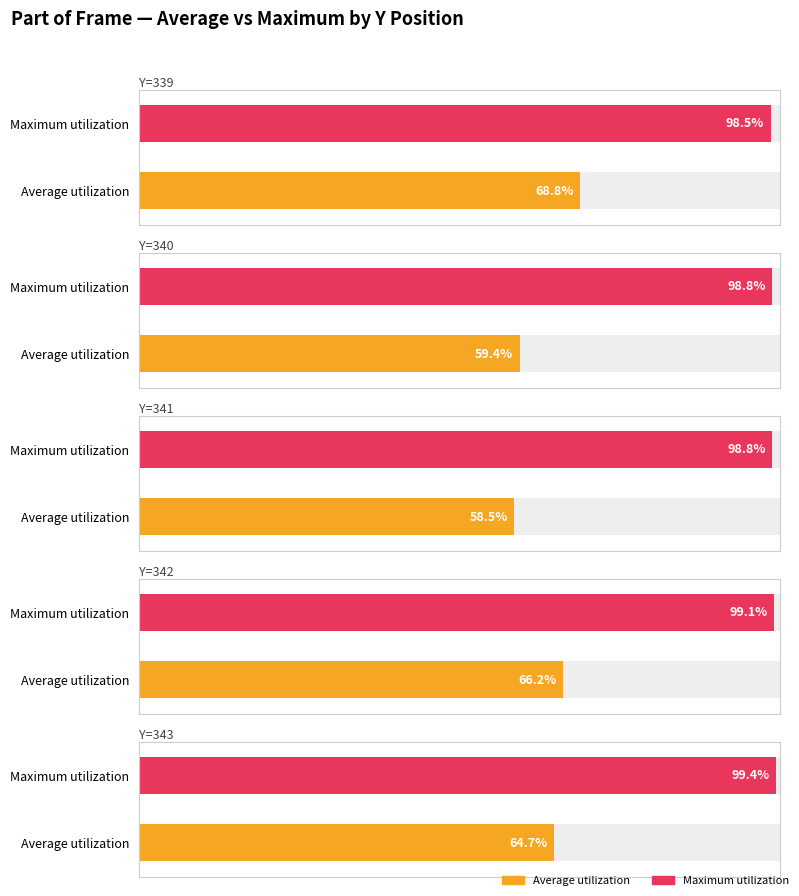

Rank the series at Y=342 from lowest to highest value.

Average utilization, Maximum utilization